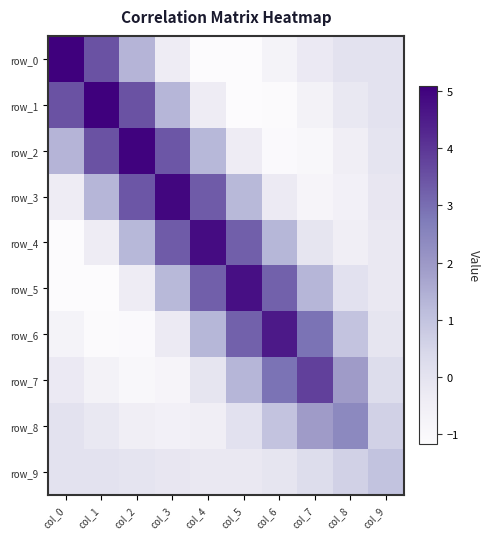

Is the value of row_8 at col_3 greater than the value of row_5 at col_9?

No